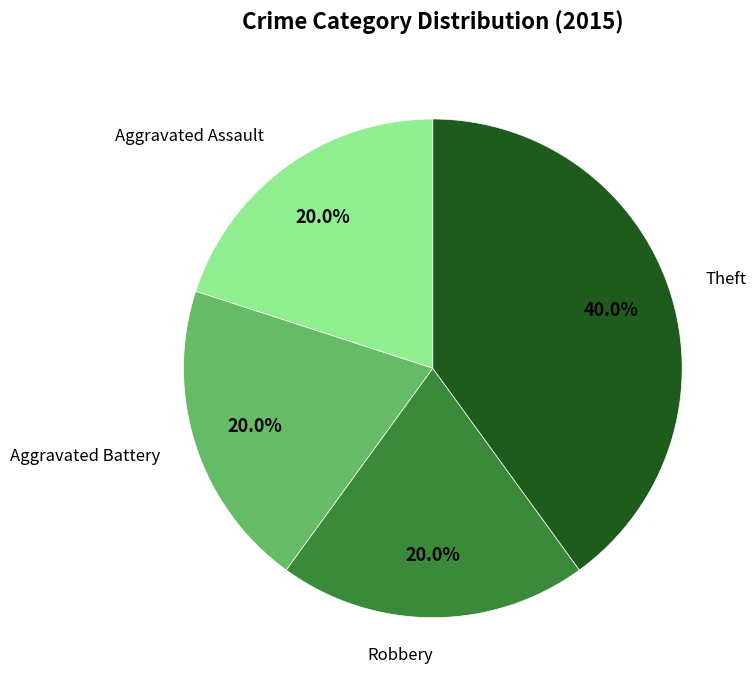

Does any single category account for the majority?

No